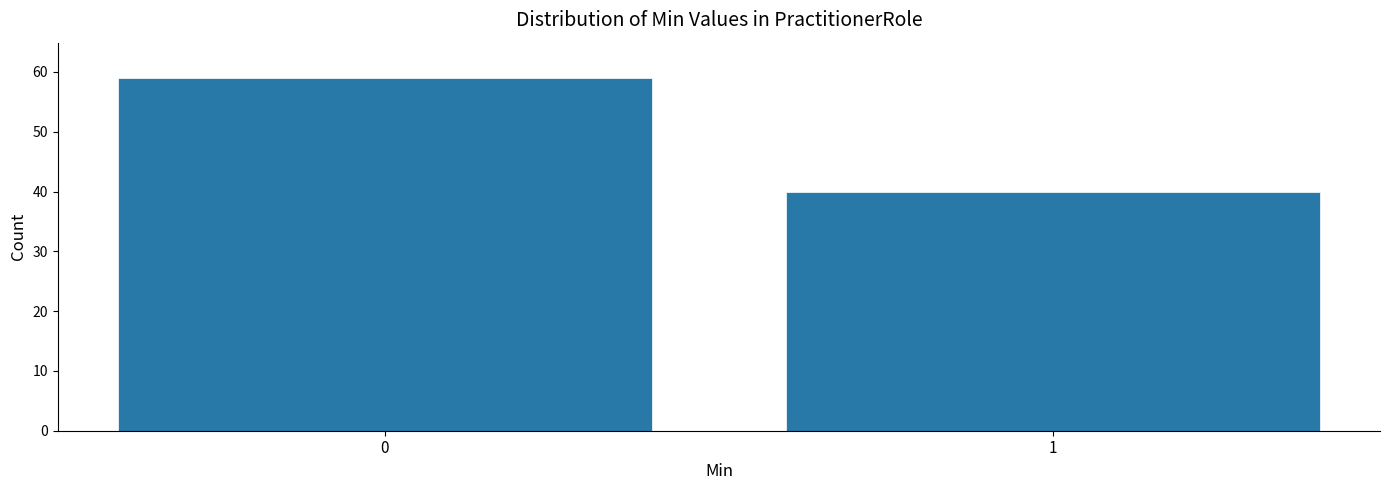

Reading left to right, what are all the values shown in this chart?

59	40